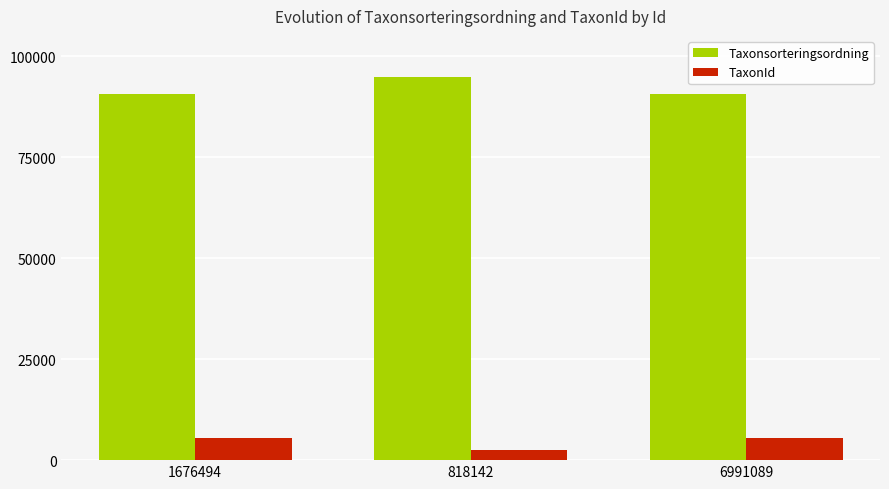

Count the number of categories in the chart.

3